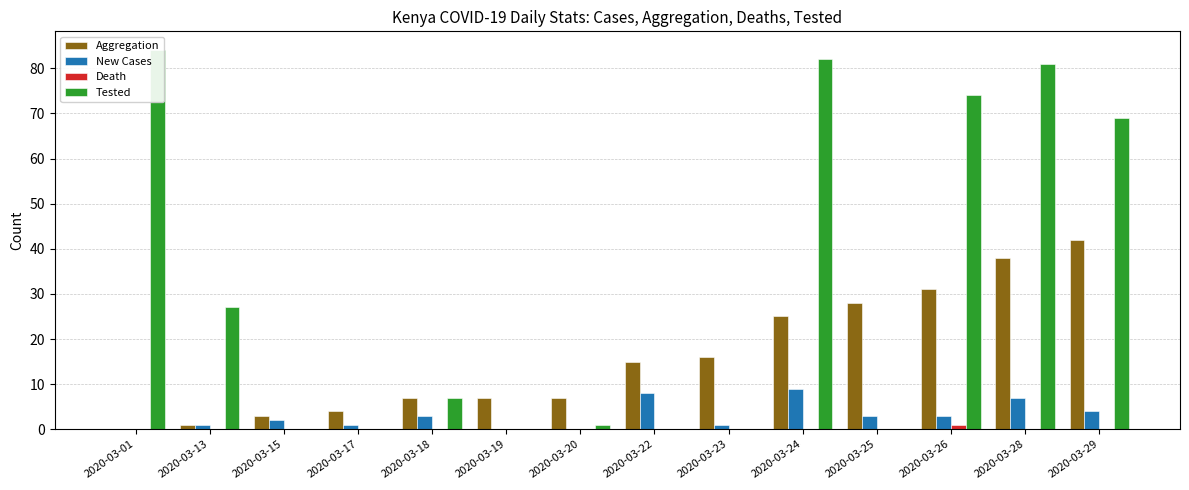

Reading left to right, list all the values displayed in this chart.

Aggregation: 0	1	3	4	7	7	7	15	16	25	28	31	38	42
New Cases: 0	1	2	1	3	0	0	8	1	9	3	3	7	4
Death: 0	0	0	0	0	0	0	0	0	0	0	1	0	0
Tested: 84	27	0	0	7	0	1	0	0	82	0	74	81	69